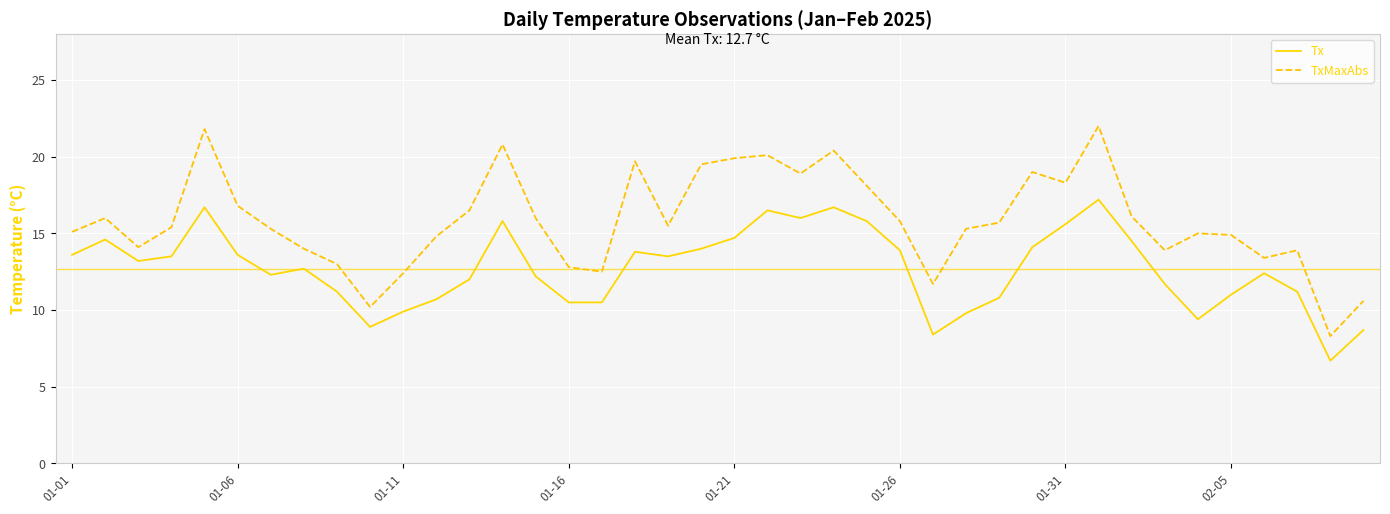

Which series has the widest spread of values?

TxMaxAbs